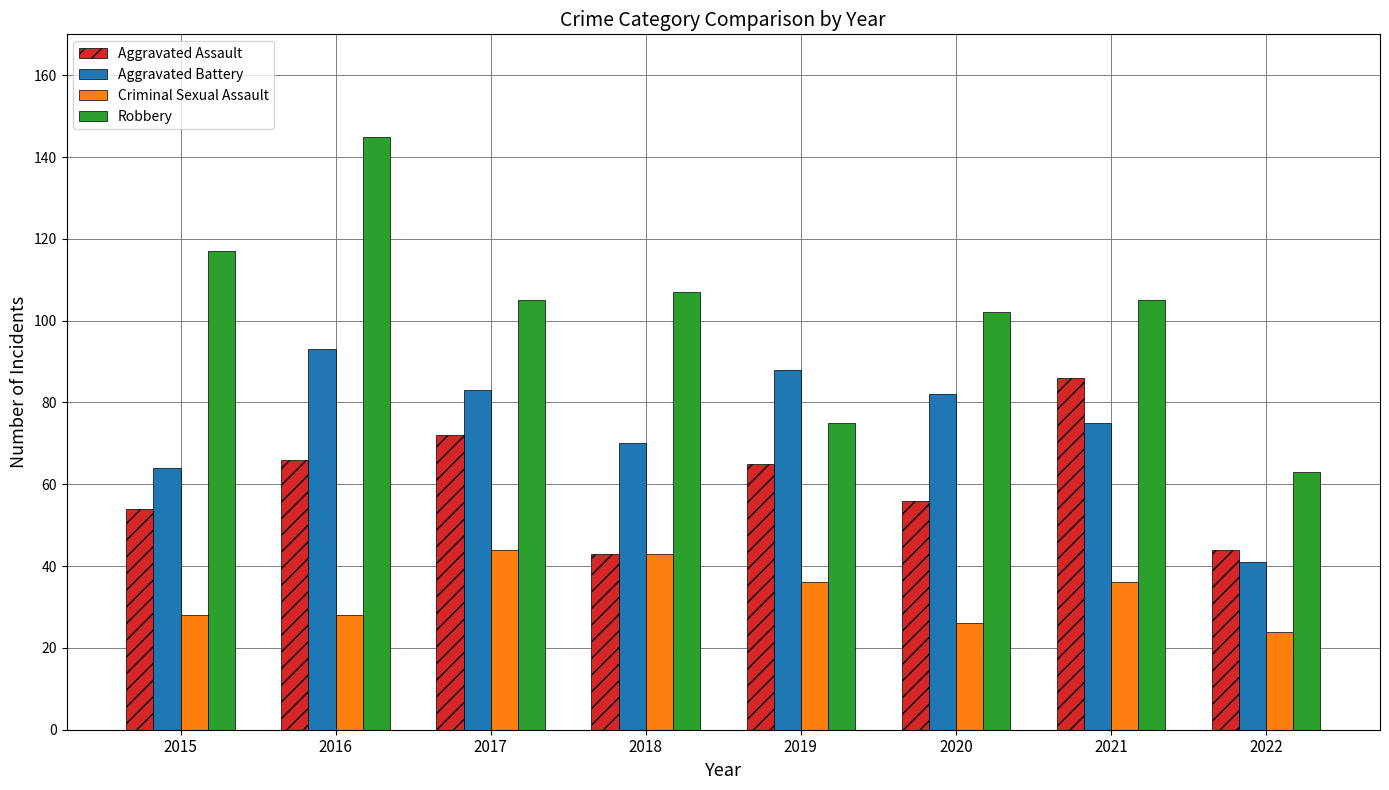

Which series has the widest spread of values?

Robbery